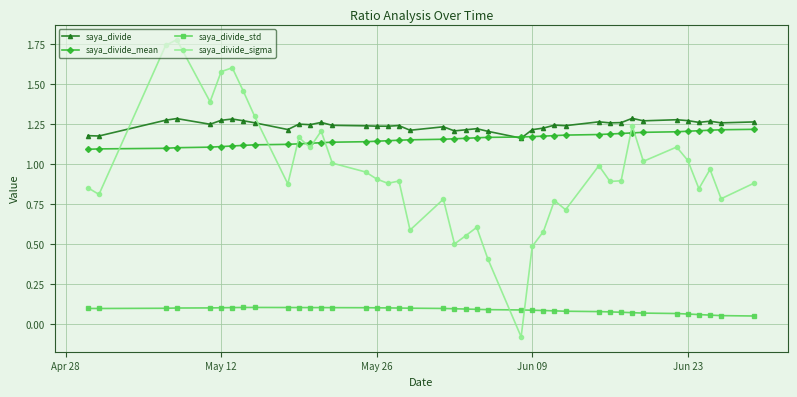

True or false: saya_divide_std and saya_divide_sigma cross at least once.

True